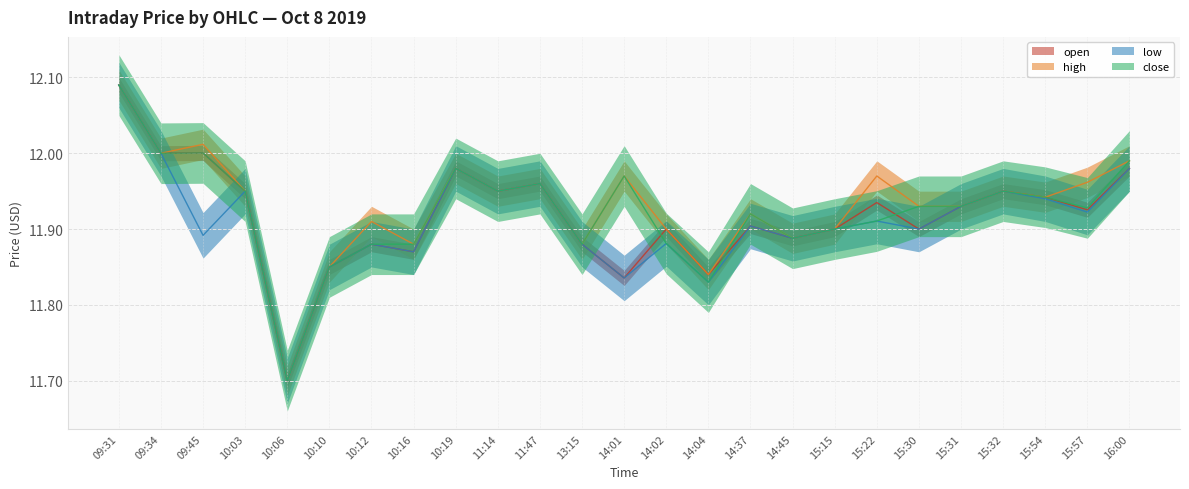

The low series shows 18.3 at 14:45. True or false?

False